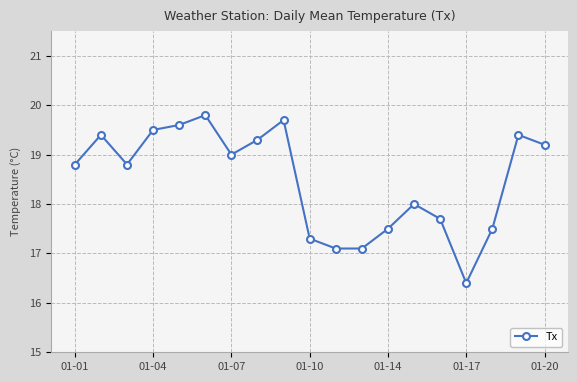

Reading left to right, what are all the values shown in this chart?

18.8	19.4	18.8	19.5	19.6	19.8	19.0	19.3	19.7	17.3	17.1	17.1	17.5	18.0	17.7	16.4	17.5	19.4	19.2